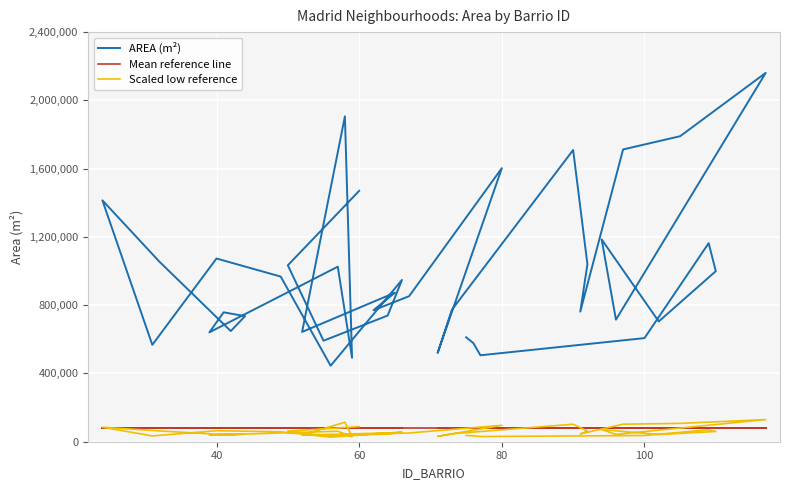

What is the difference between the maximum and minimum values in the Scaled low reference series?

102957.8